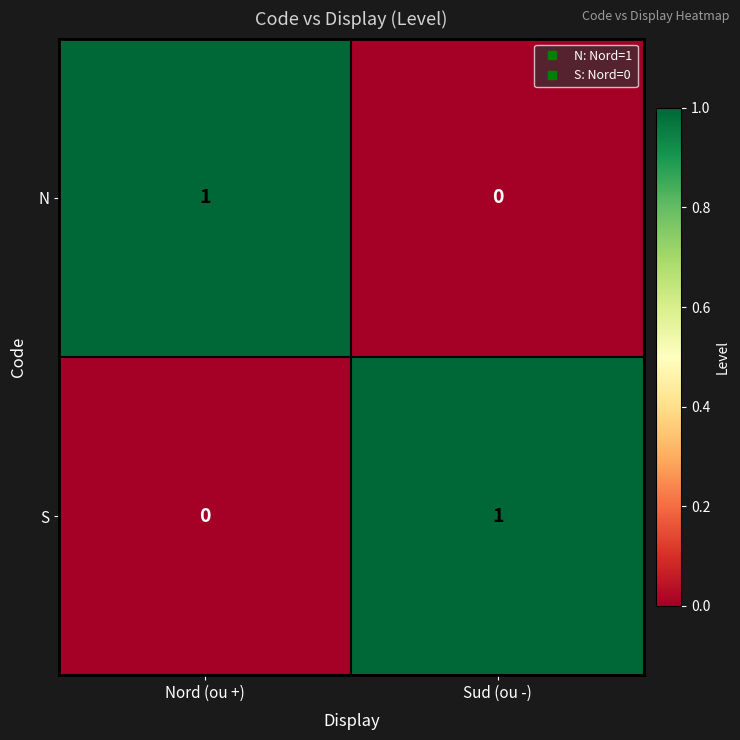

At Sud (ou -), list the series in order from largest to smallest.

S, N